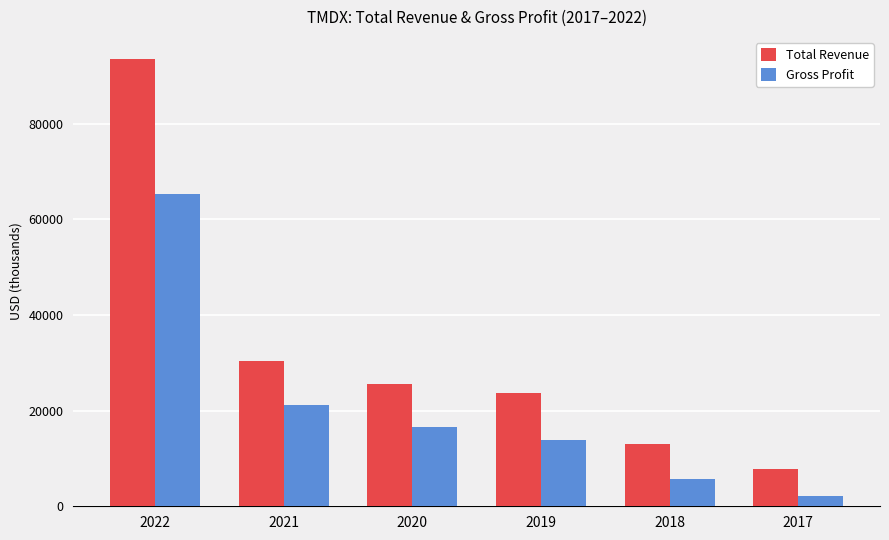

Which series changed the most between 2021 and 2019?

Gross Profit